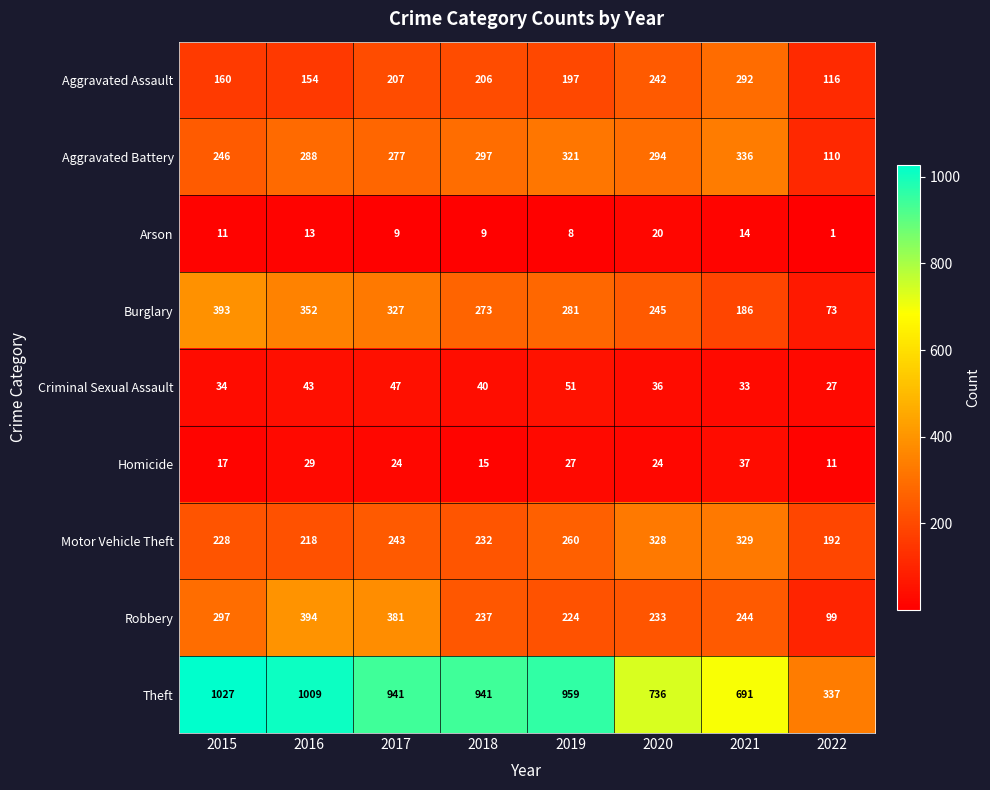

What is the total value across all series at 2019?

2328